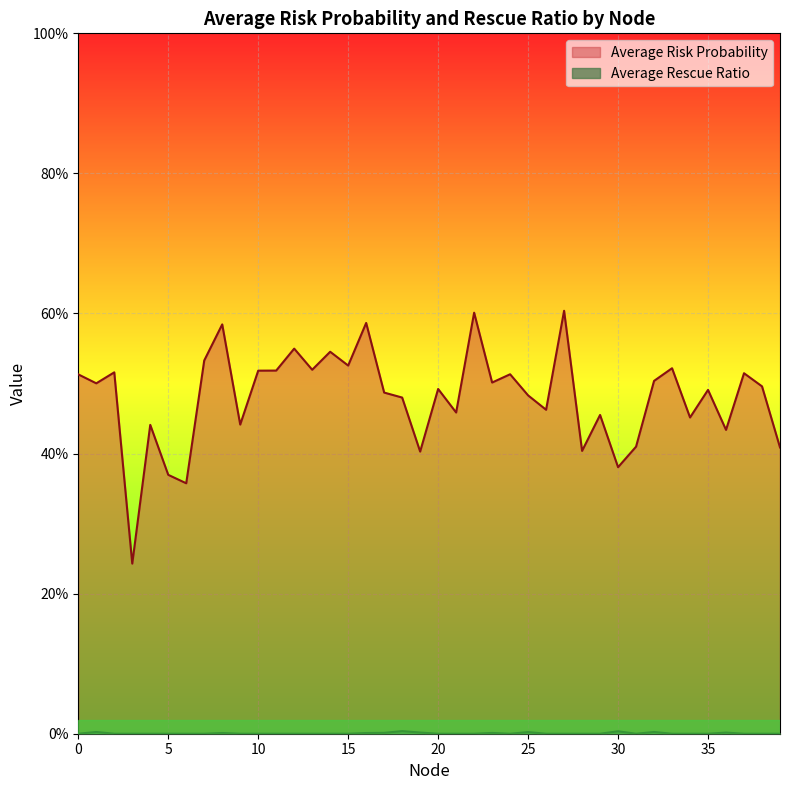

What is the total value across all series at 28?

0.4